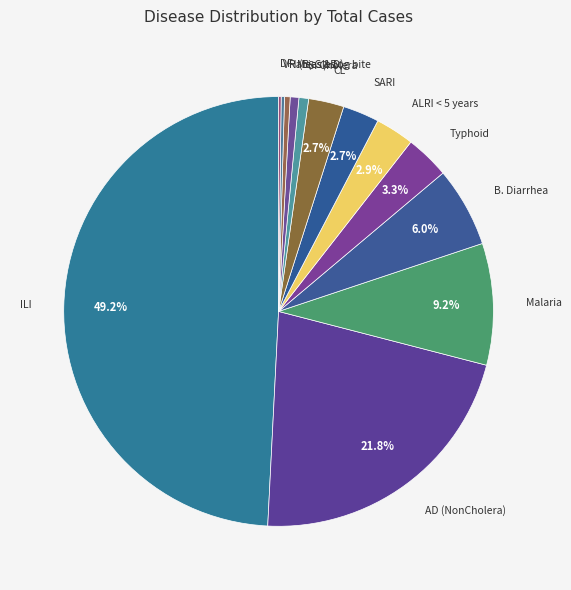

Count the number of slices in the pie.

13